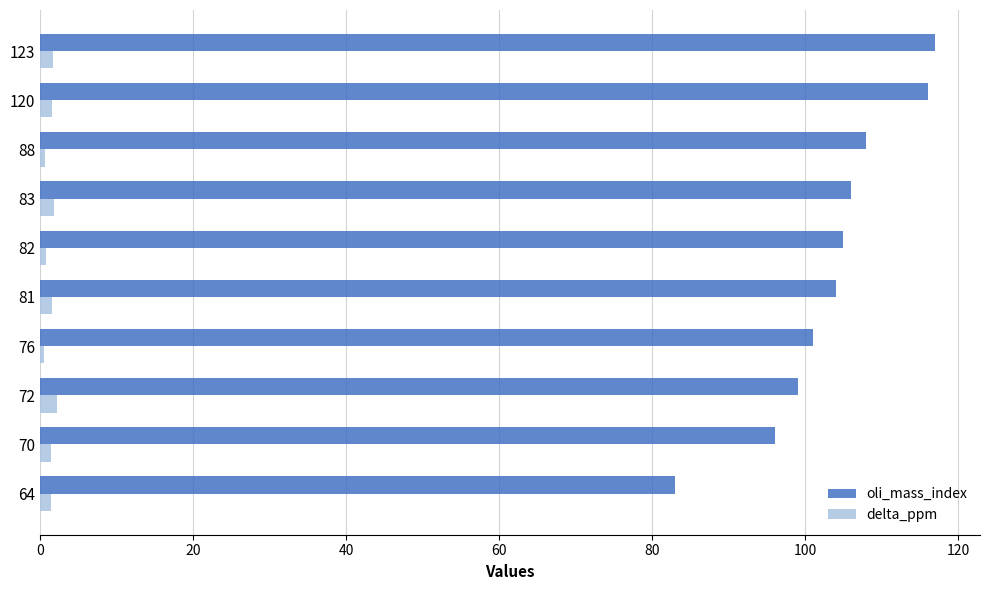

Between 70 and 88, which series saw the biggest shift?

oli_mass_index